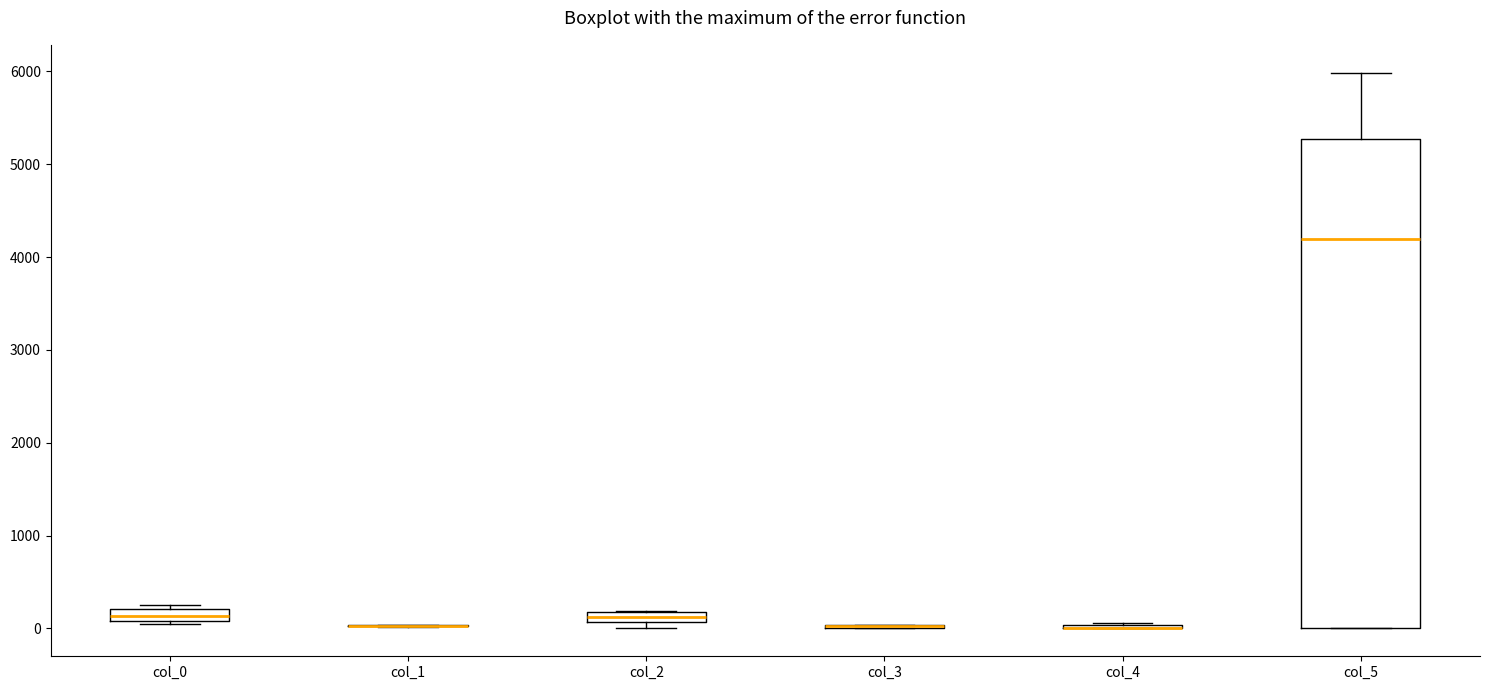

Where is the upper edge of the box for col_5 on the y-axis? The values are not printed on the chart, so give them approximately, as read against the axis.

5300